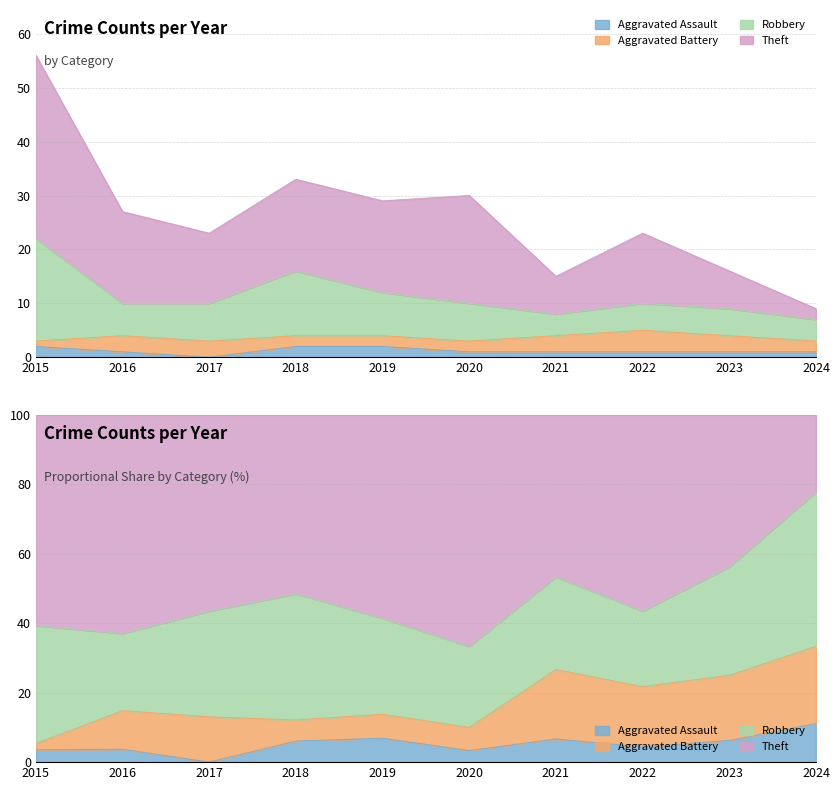

Does the chart display data point markers on the line(s)?

No